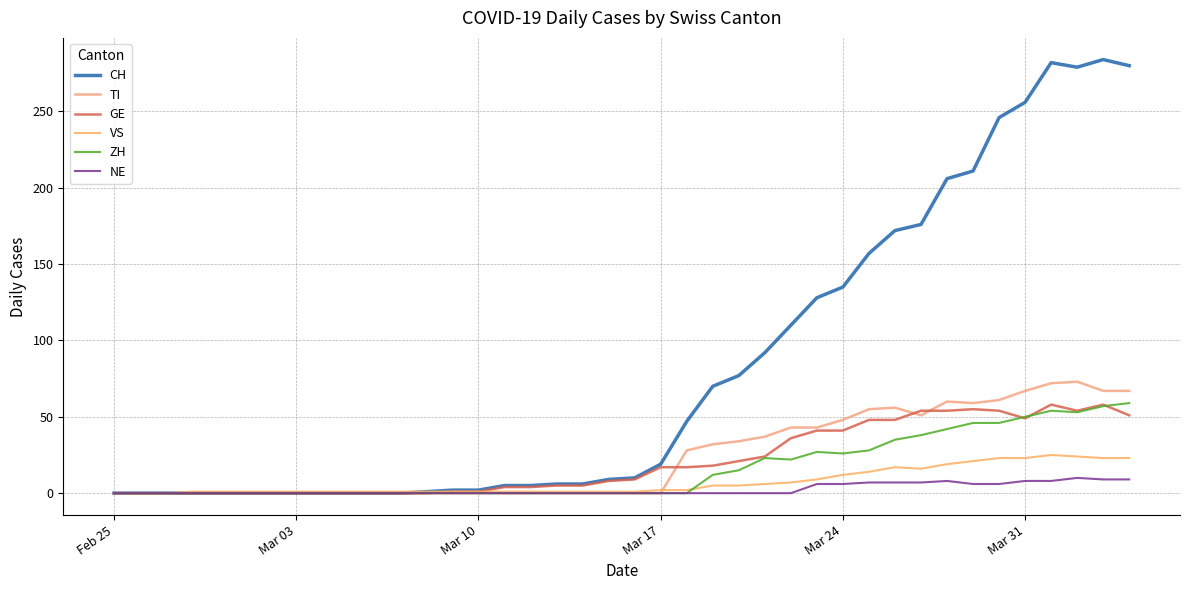

Does the chart display data point markers on the line(s)?

No